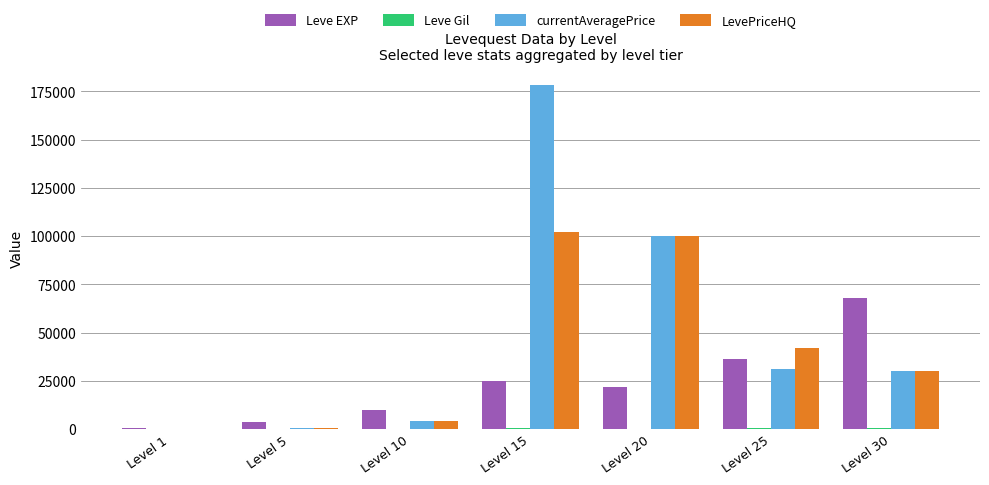

Which category has the highest value in the LevePriceHQ series?

Level 15